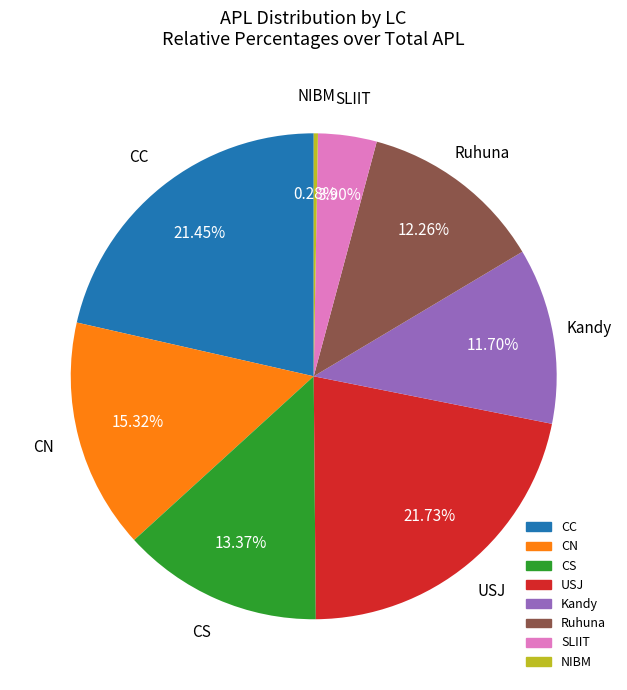

Does any single category account for the majority?

No